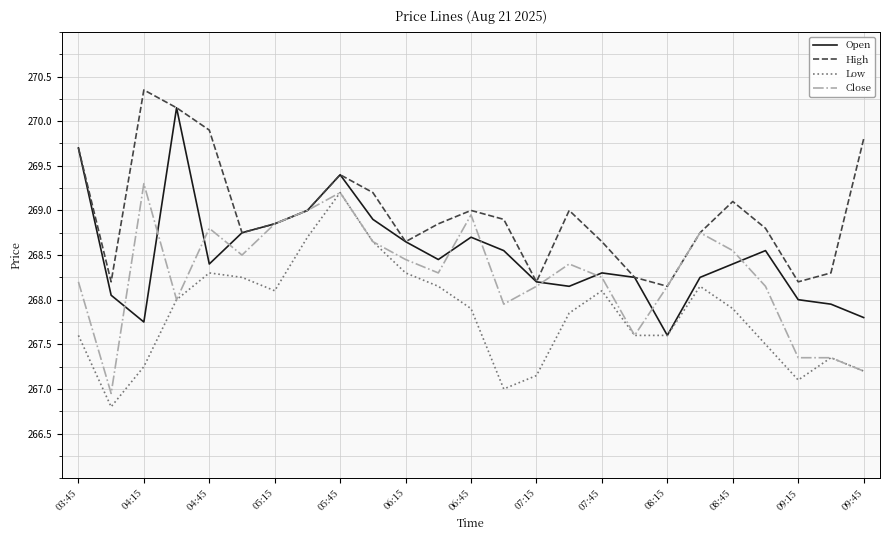

Rank the series by their average value, from highest to lowest.

High, Open, Close, Low